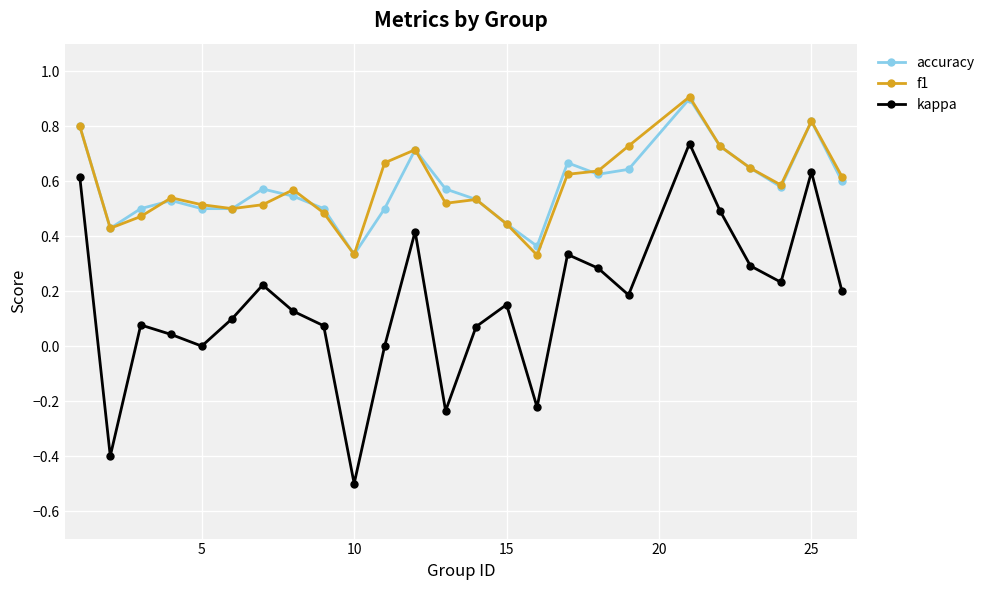

How many data points does each series have?

25